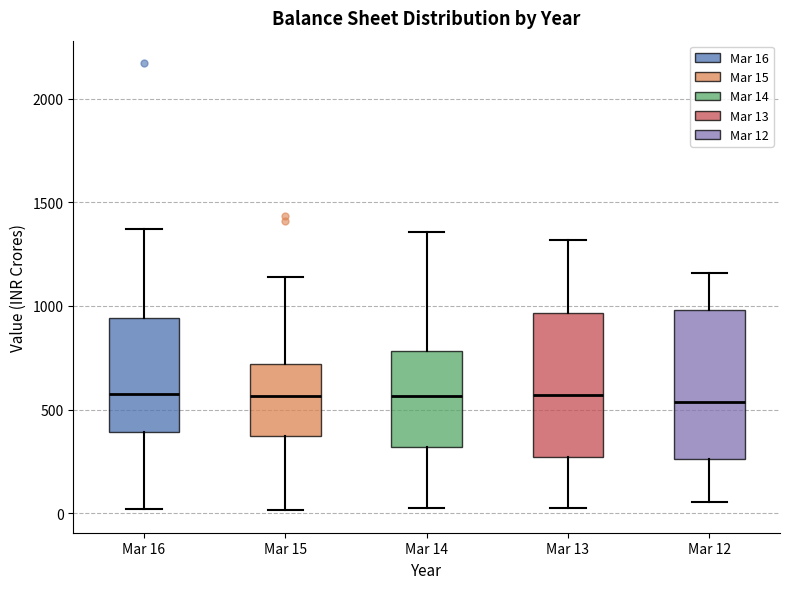

Reading left to right, read every box against the y-axis: the position of its median line, the range the box covers, and the ends of its whiskers. The values are not printed on the chart, so give them approximately, as read against the axis.

Mar 16: median 550, box 400 to 950, whiskers 0 to 1350
Mar 15: median 550, box 350 to 700, whiskers 0 to 1150
Mar 14: median 550, box 300 to 800, whiskers 0 to 1350
Mar 13: median 550, box 250 to 950, whiskers 50 to 1300
Mar 12: median 550, box 250 to 1000, whiskers 50 to 1150